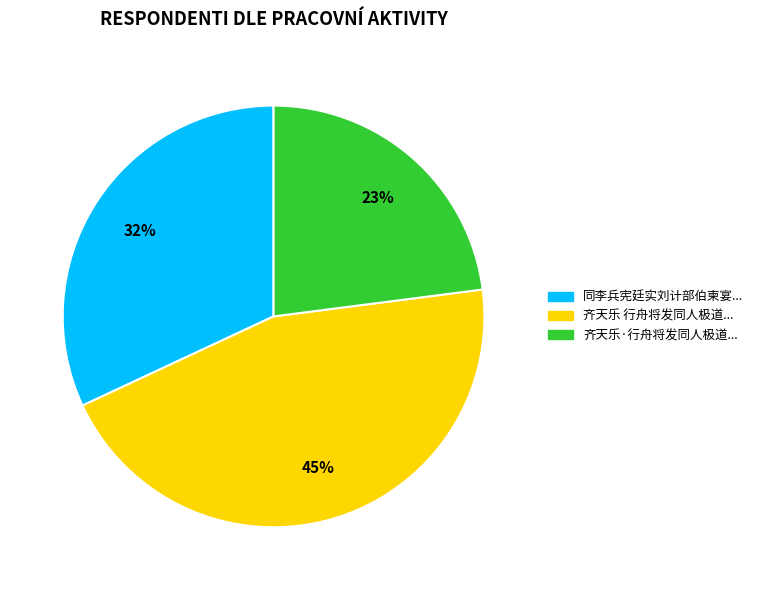

Is there any slice that represents more than half of the pie?

No